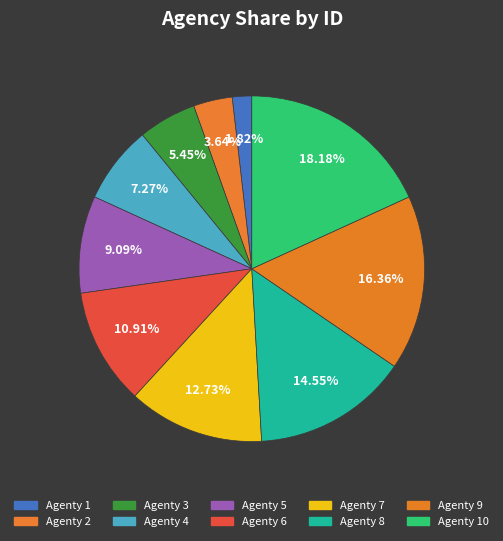

Rank the categories by value from highest to lowest.

Agenty 10, Agenty 9, Agenty 8, Agenty 7, Agenty 6, Agenty 5, Agenty 4, Agenty 3, Agenty 2, Agenty 1